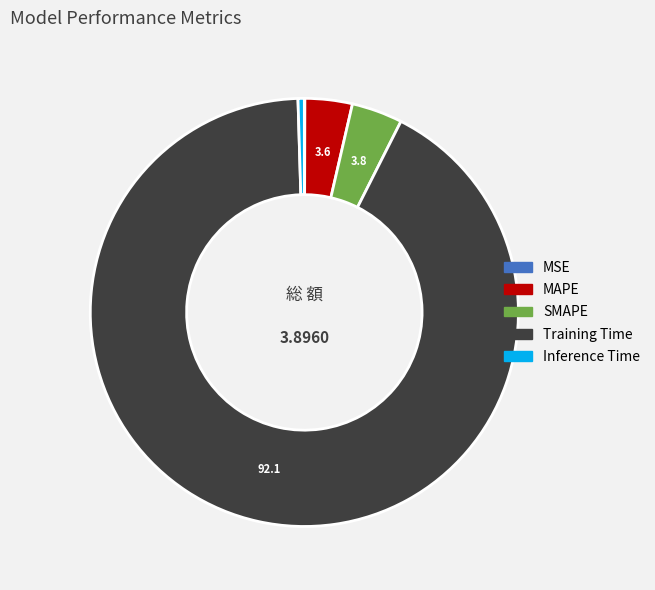

The Training Time slice represents 92% of the pie. True or false?

True